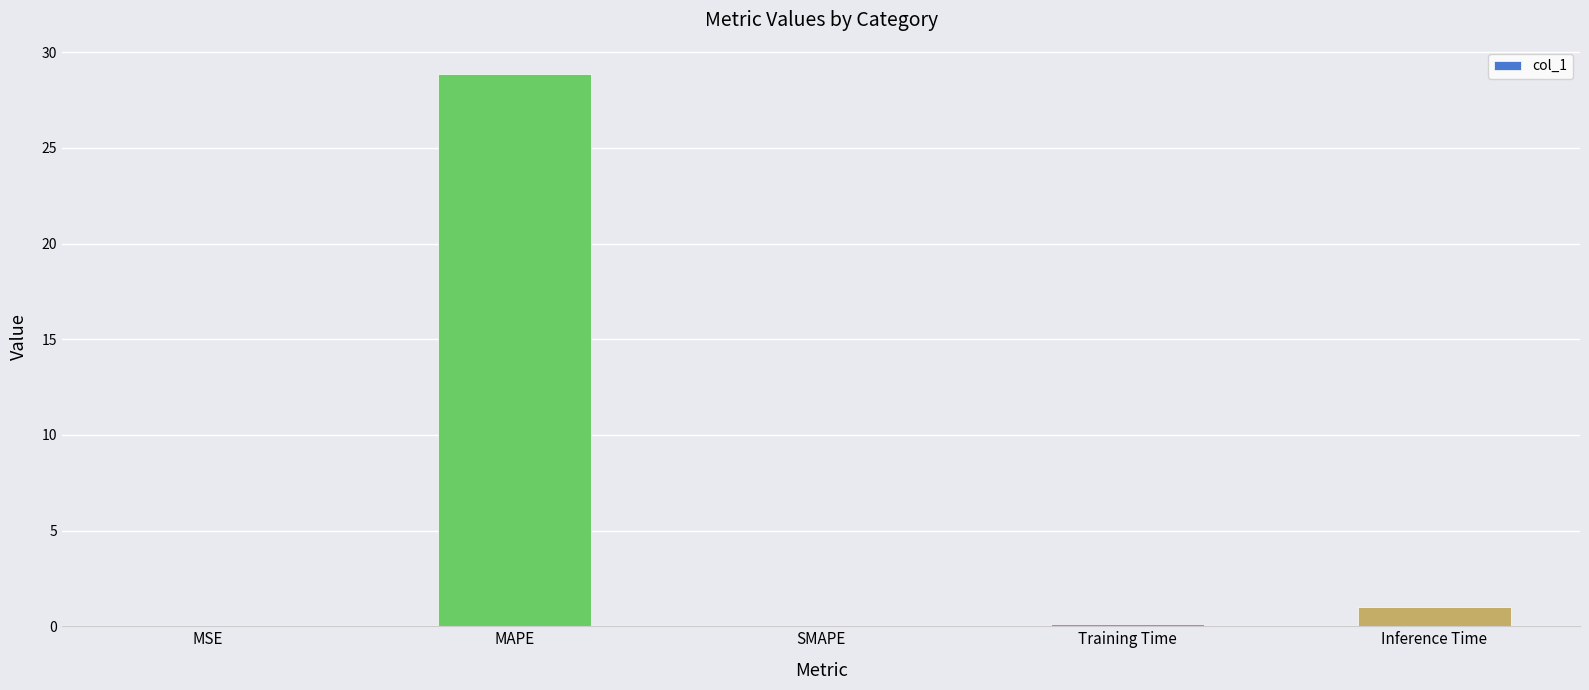

Count the number of data series in this chart.

1